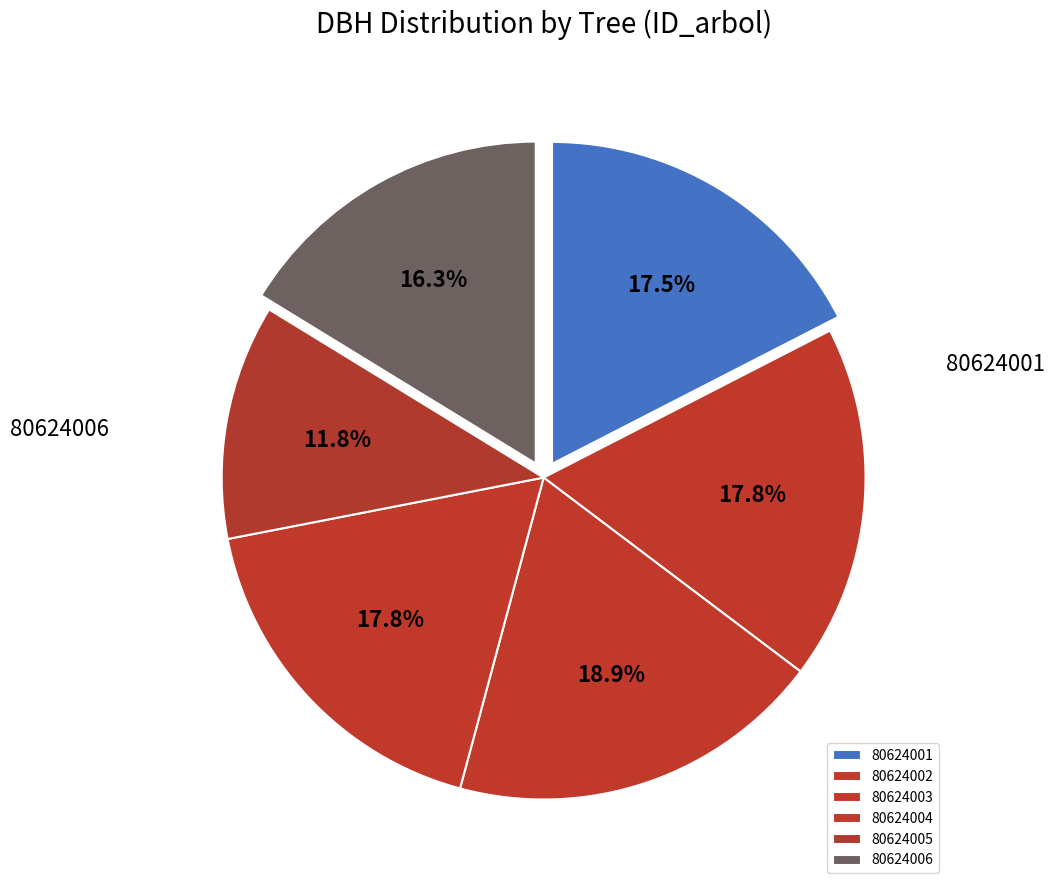

Combined, what portion of the pie is 80624003 and 80624005?

30.7%